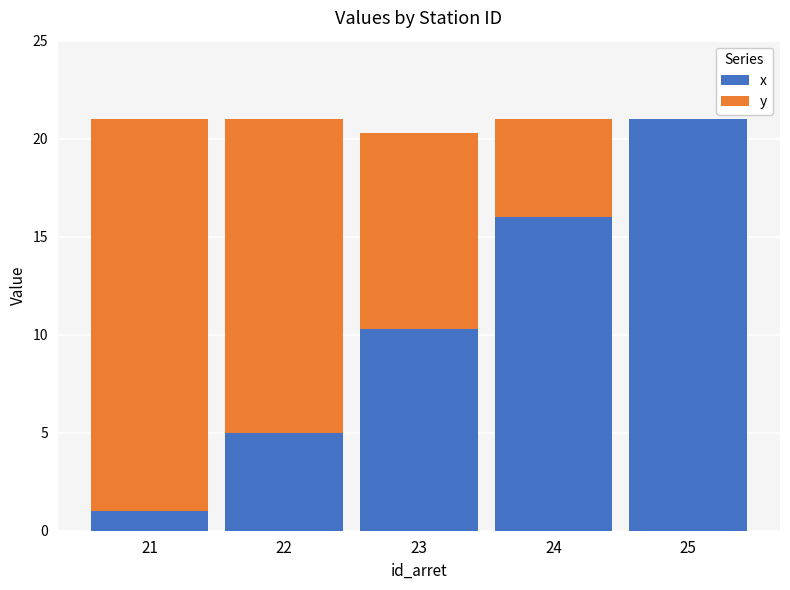

What is the sum of the x values at 24 and 22?

21.0